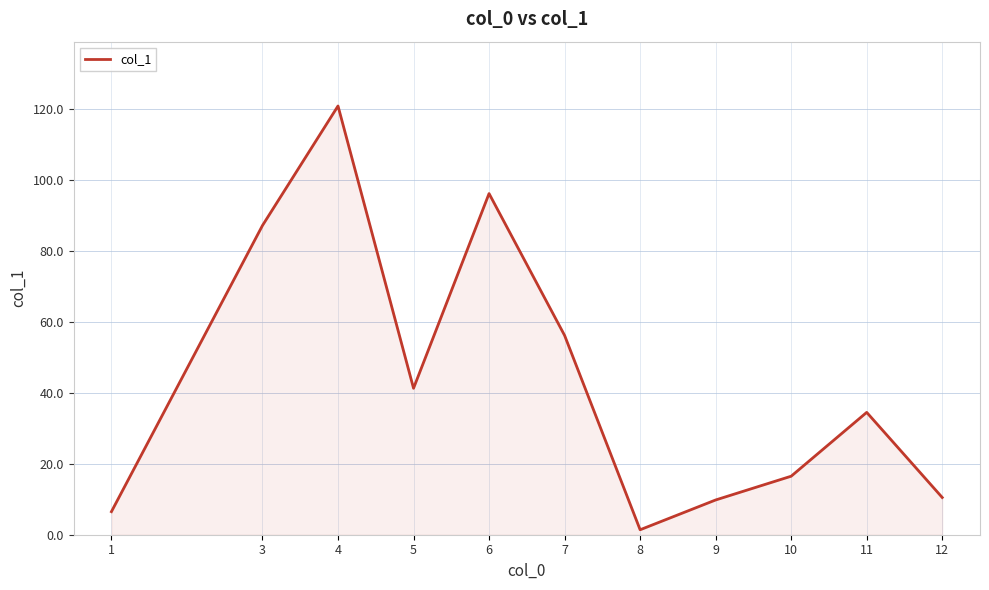

What is the greatest value displayed?

120.9